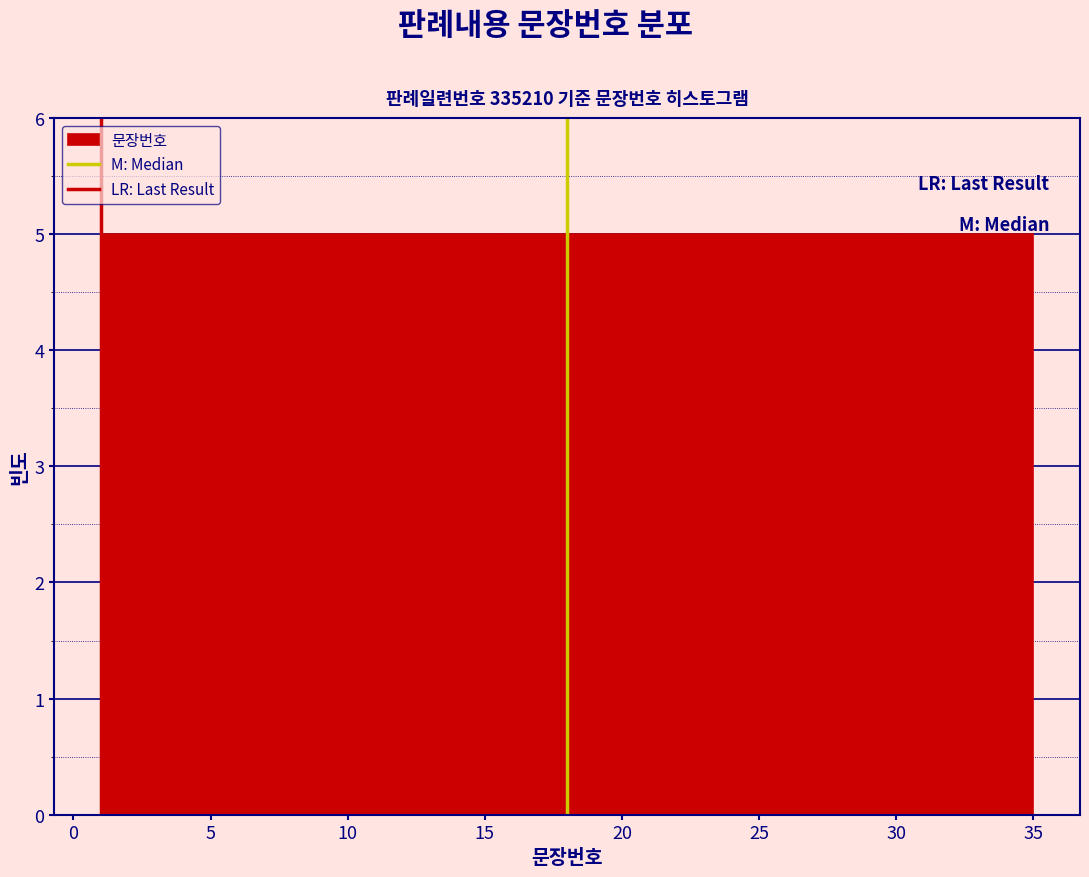

Reading left to right, list every bar in this chart as the range it spans on the x-axis followed by its height. Neither the bar edges nor the heights are printed on the chart, so give them approximately, as read against the axes.

1.0 to 6.0: 5
6.0 to 10.5: 5
10.5 to 15.5: 5
15.5 to 20.5: 5
20.5 to 25.5: 5
25.5 to 30.0: 5
30.0 to 35.0: 5